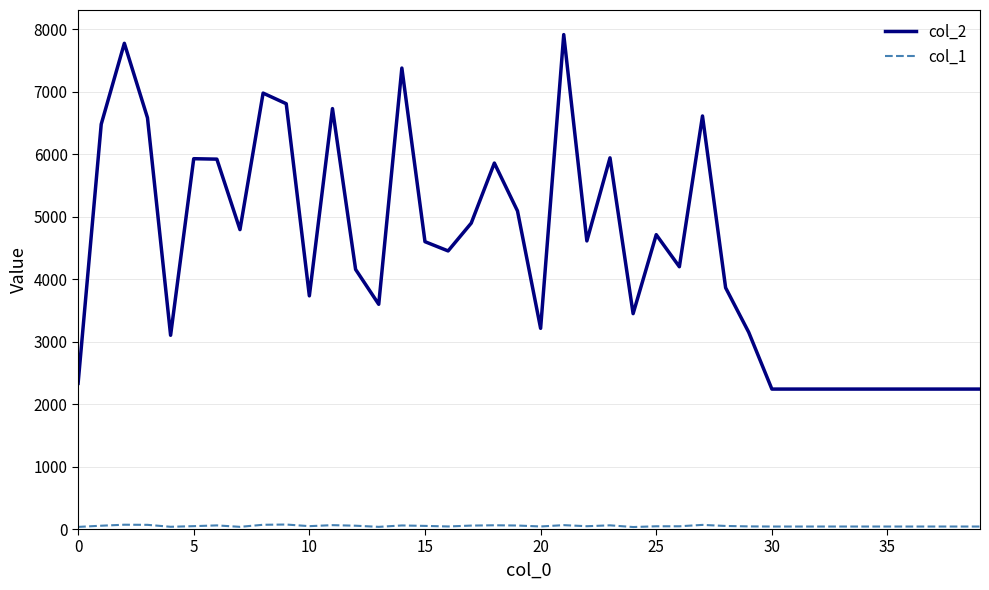

Which series has the widest spread of values?

col_2